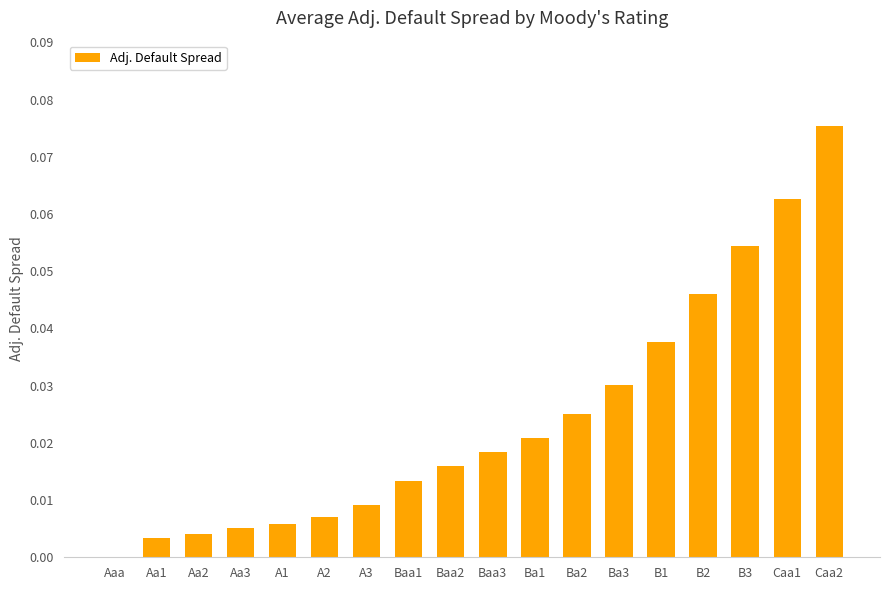

Which has a higher value, A2 or Aa1?

A2